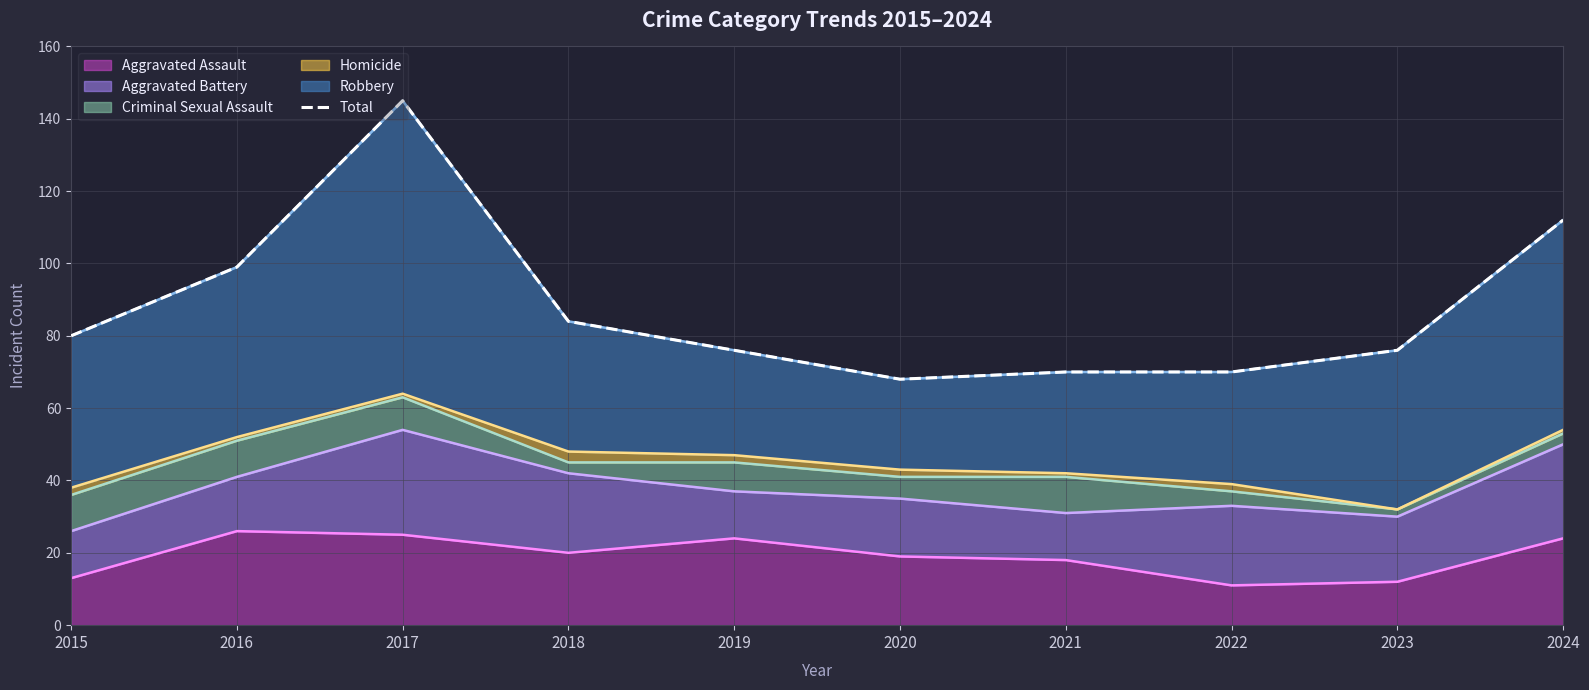

What is the difference between the maximum and minimum values?

77